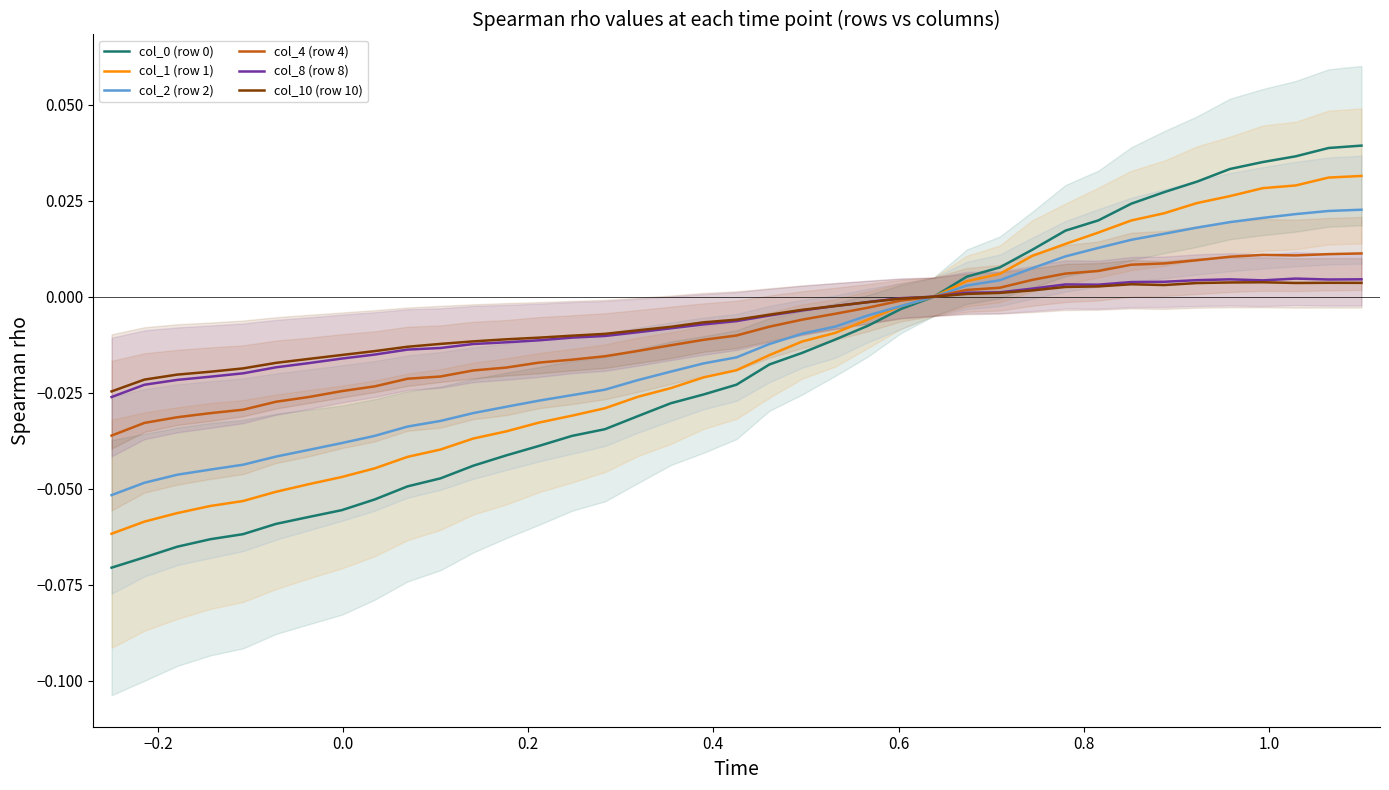

Which series has the largest range (max minus min)?

col_0 (row 0)